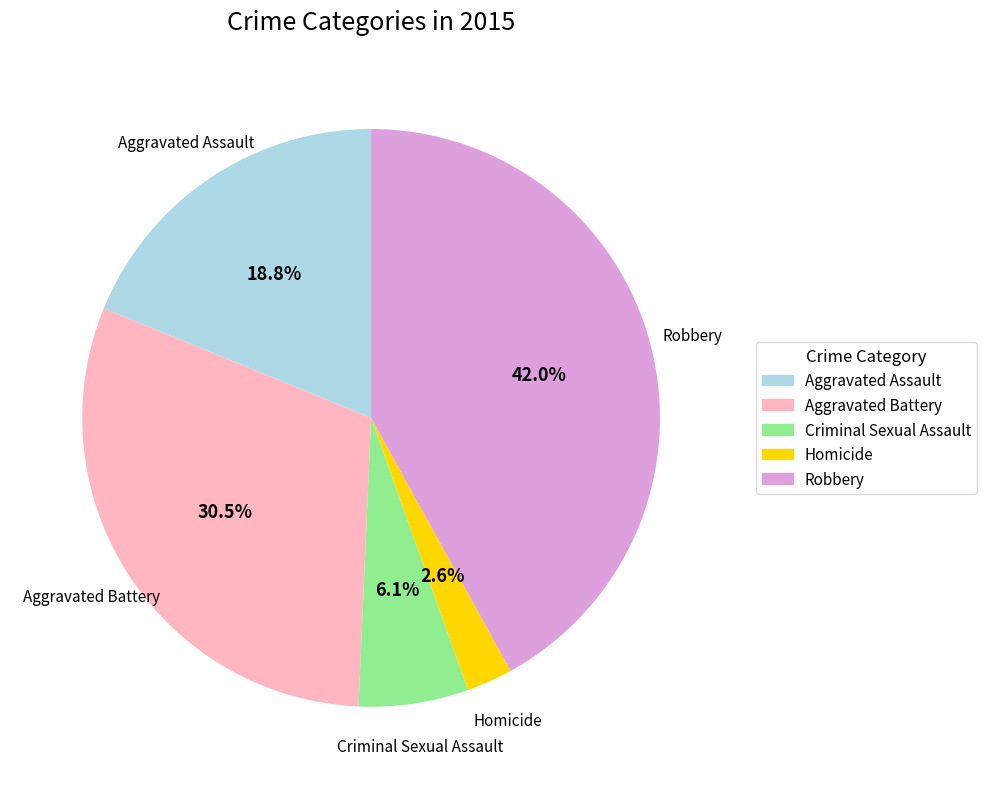

To the nearest percent, what is the difference between the largest and smallest slice percentages?

39%